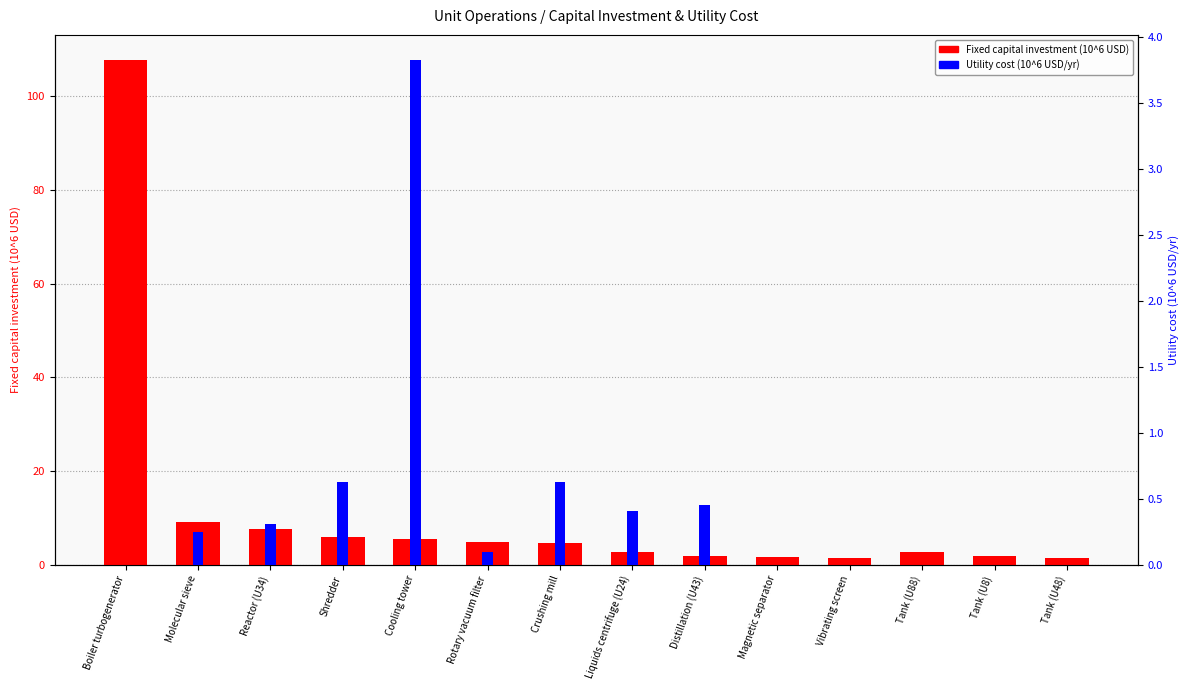

What is the label of the 5th bar from the right?

Magnetic separator